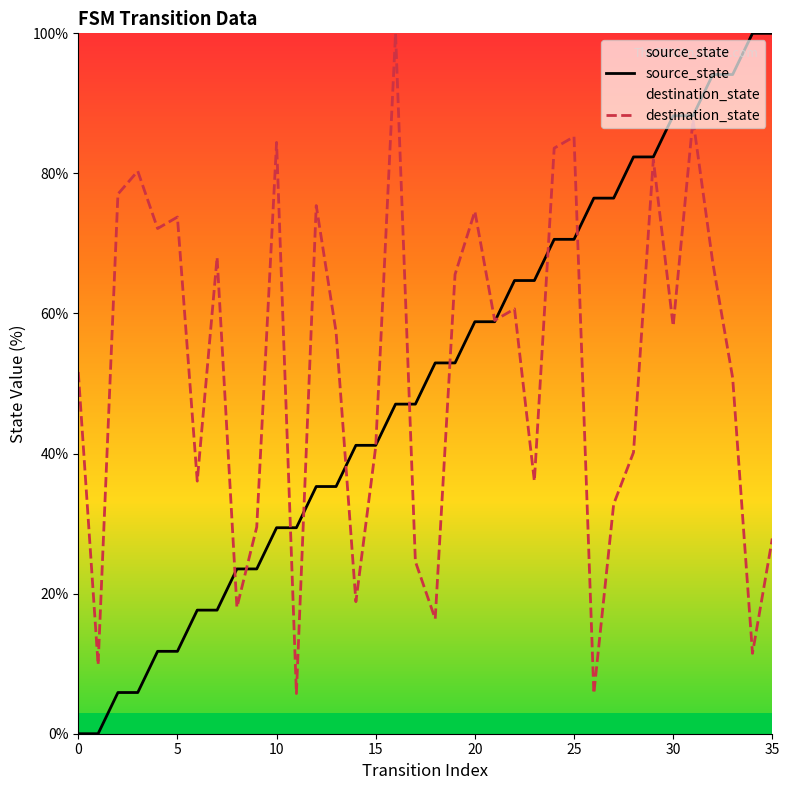

At 20, list the series in order from largest to smallest.

destination_state, source_state